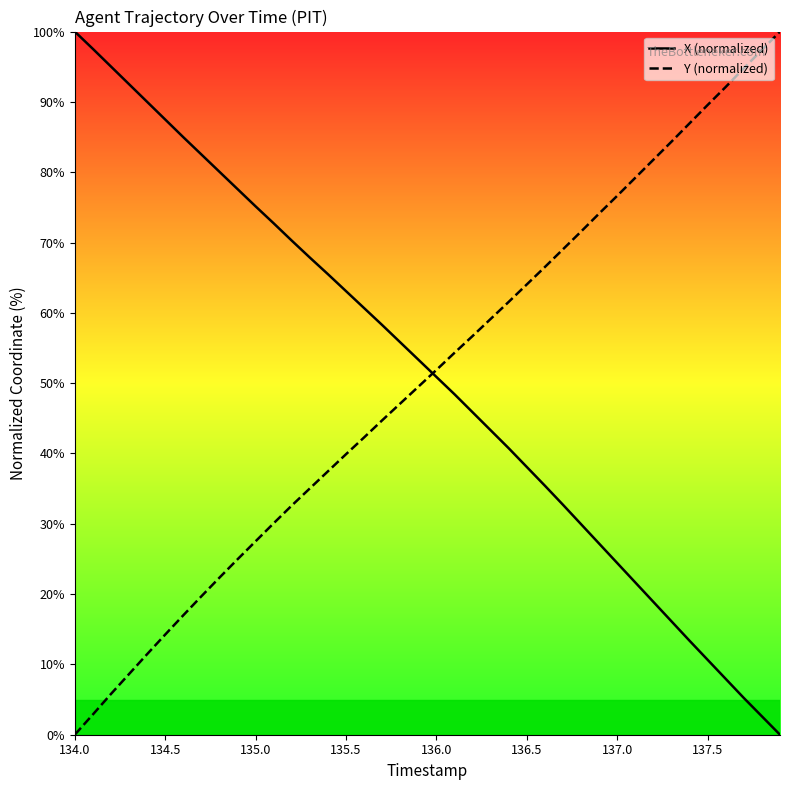

What is the maximum value for X (normalized)?

100.0